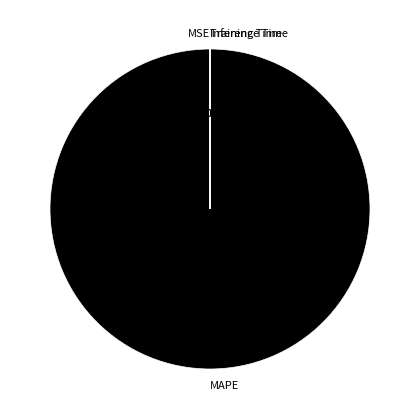

How many segments does this pie chart have?

4